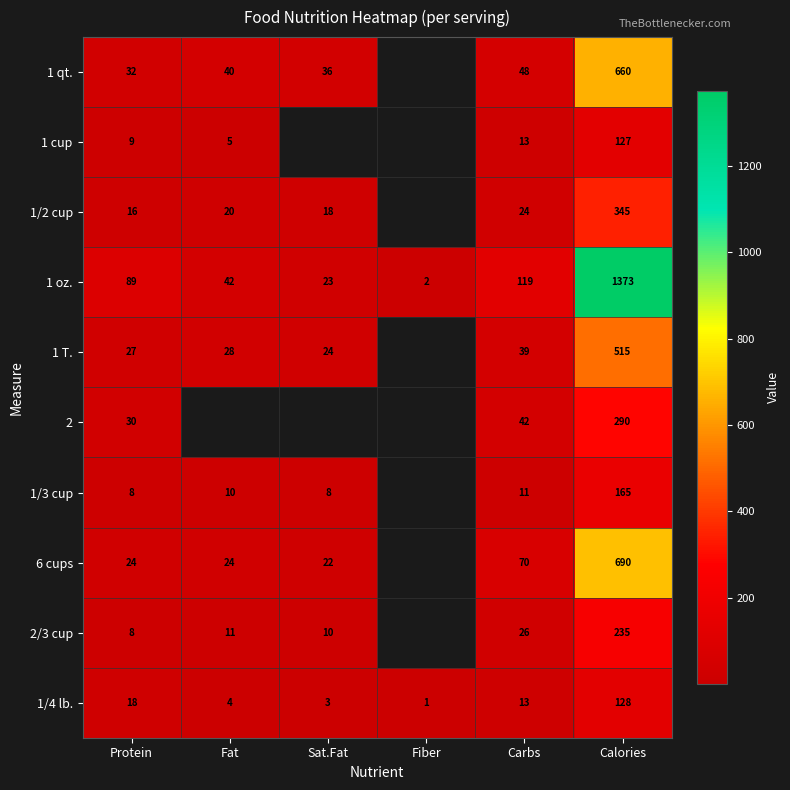

Rank the series at Calories from lowest to highest value.

1 cup, 1/4 lb., 1/3 cup, 2/3 cup, 2, 1/2 cup, 1 T., 1 qt., 6 cups, 1 oz.